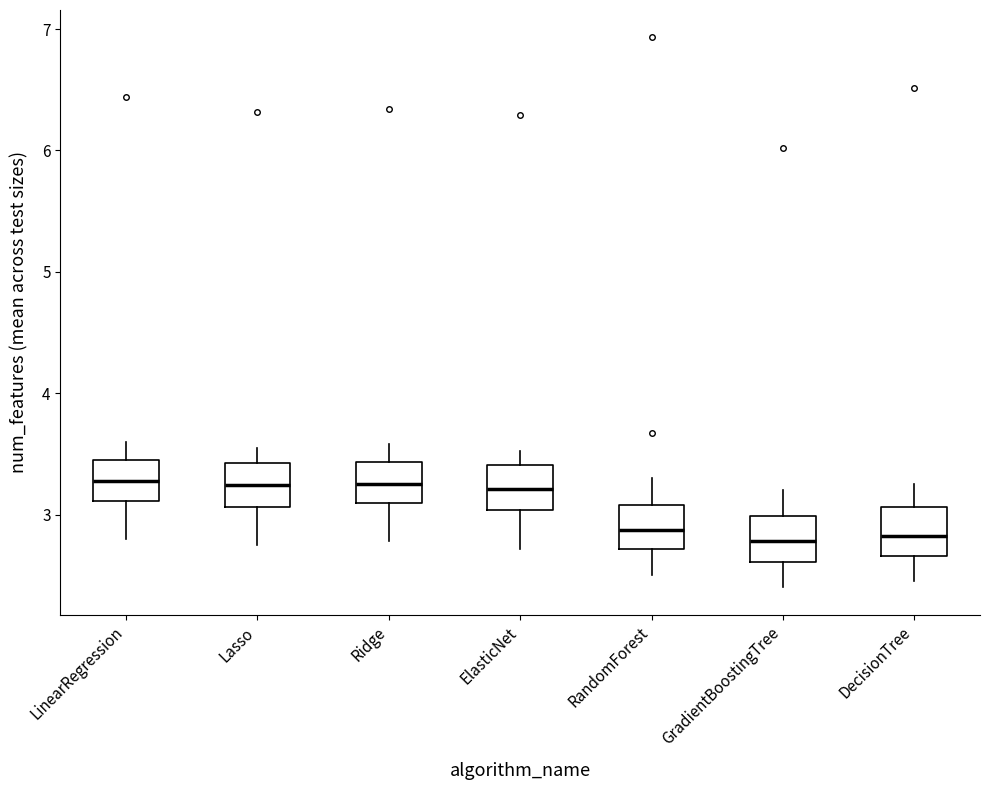

Reading left to right, read every box against the y-axis: the position of its median line, the range the box covers, and the ends of its whiskers. The values are not printed on the chart, so give them approximately, as read against the axis.

LinearRegression: median 3.3, box 3.1 to 3.4, whiskers 2.8 to 3.6
Lasso: median 3.2, box 3.1 to 3.4, whiskers 2.8 to 3.6
Ridge: median 3.3, box 3.1 to 3.4, whiskers 2.8 to 3.6
ElasticNet: median 3.2, box 3.0 to 3.4, whiskers 2.7 to 3.5
RandomForest: median 2.9, box 2.7 to 3.1, whiskers 2.5 to 3.3
GradientBoostingTree: median 2.8, box 2.6 to 3.0, whiskers 2.4 to 3.2
DecisionTree: median 2.8, box 2.7 to 3.1, whiskers 2.5 to 3.3